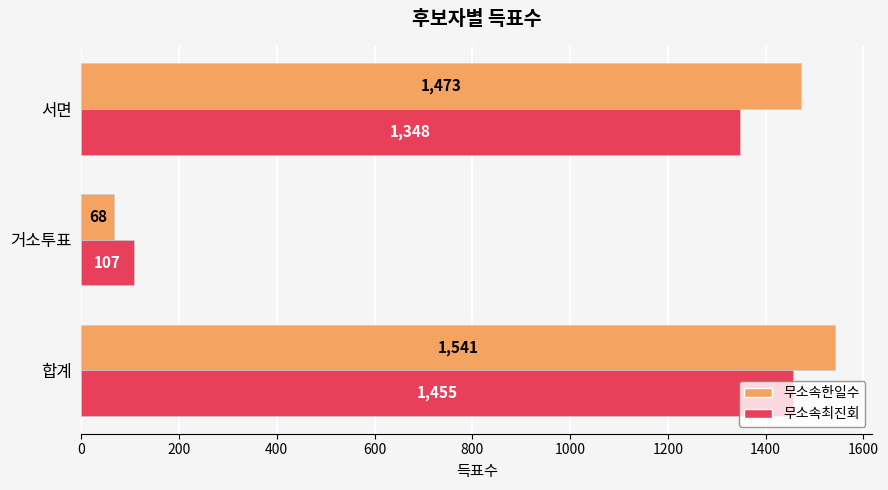

True or false: 무소속최진회 has a value of 168 at 거소투표.

False